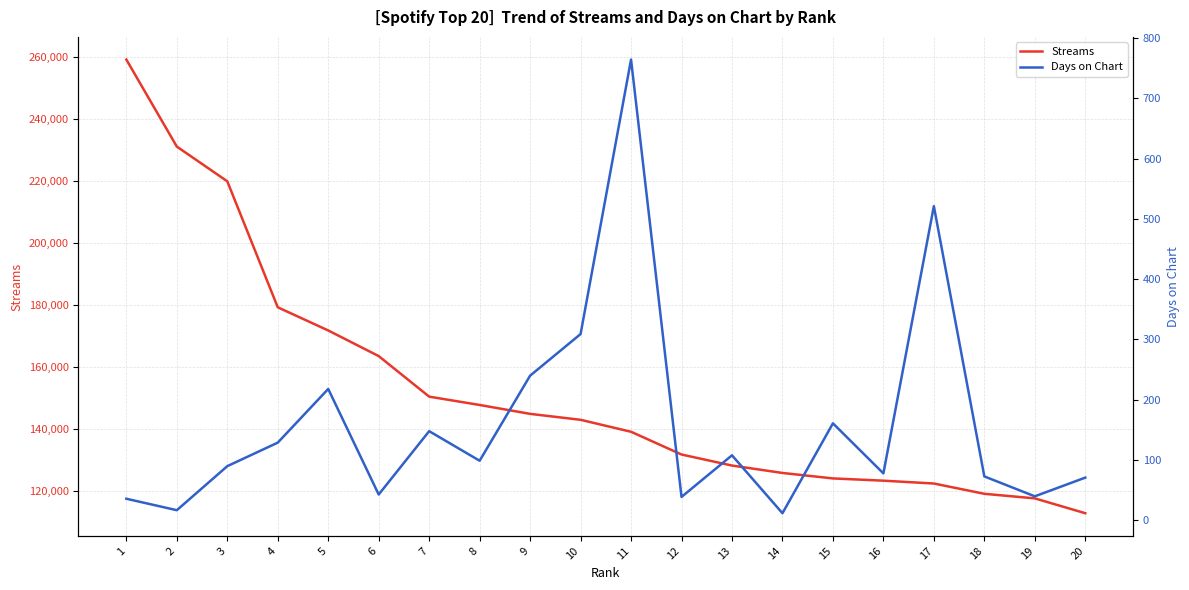

Reading left to right, extract all data points from this chart.

Streams: 1=259114	2=231080	3=219894	4=179303	5=171842	6=163586	7=150521	8=147838	9=144971	10=143057	11=139203	12=131873	13=128322	14=125935	15=124172	16=123448	17=122533	18=119216	19=117745	20=112963
Days on Chart: 1=36	2=17	3=90	4=129	5=218	6=43	7=148	8=99	9=240	10=309	11=764	12=39	13=108	14=12	15=161	16=78	17=521	18=73	19=40	20=71